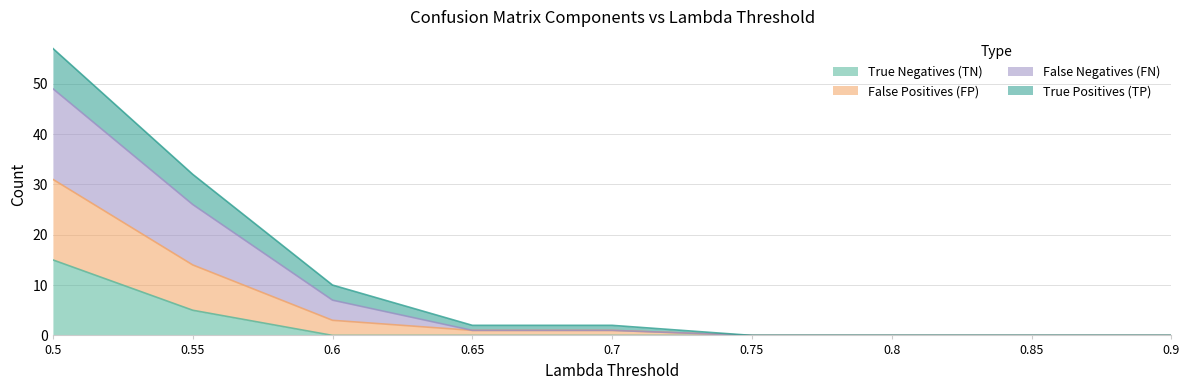

What is the label of the 7th point from the right?

0.6